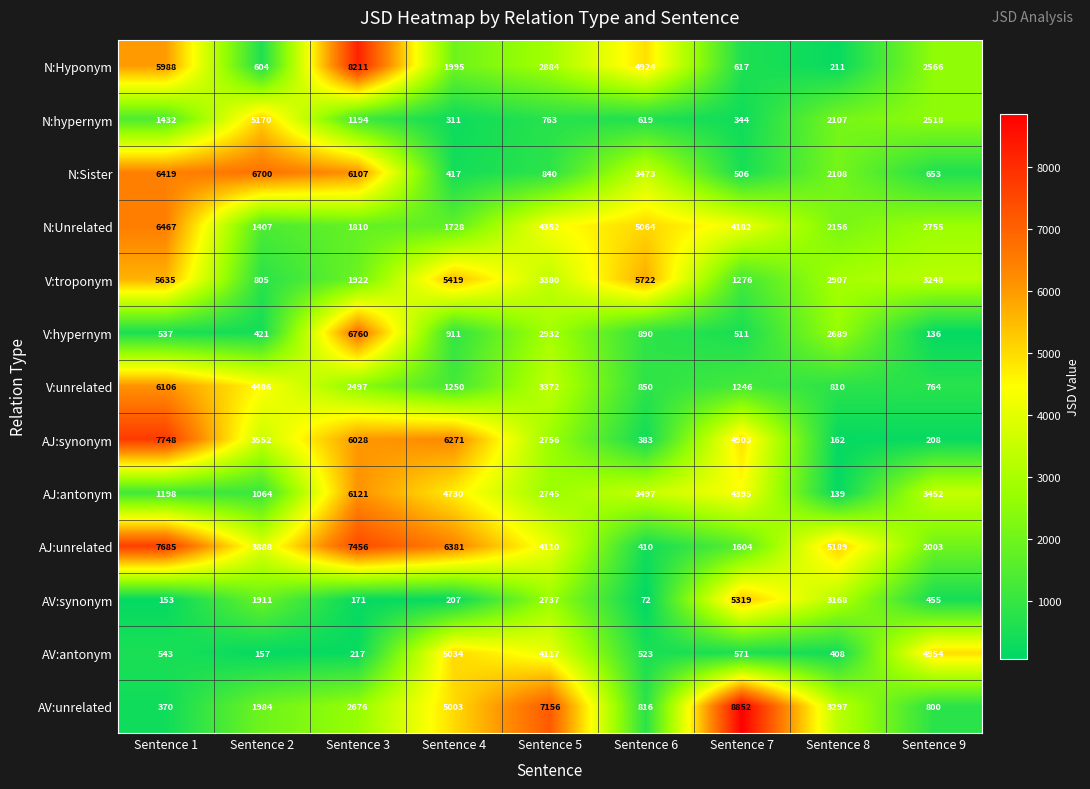

At Sentence 3, list the series in order from smallest to largest.

AV:synonym, AV:antonym, N:hypernym, N:Unrelated, V:troponym, V:unrelated, AV:unrelated, AJ:synonym, N:Sister, AJ:antonym, V:hypernym, AJ:unrelated, N:Hyponym